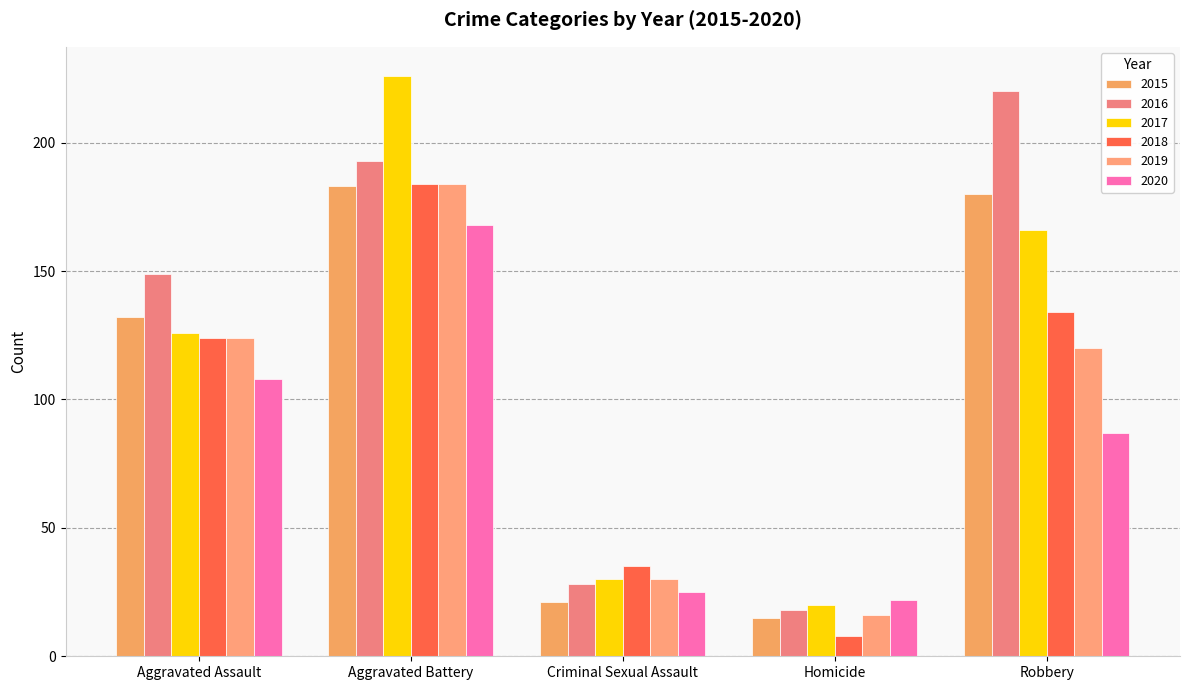

Which series has the largest range (max minus min)?

2017